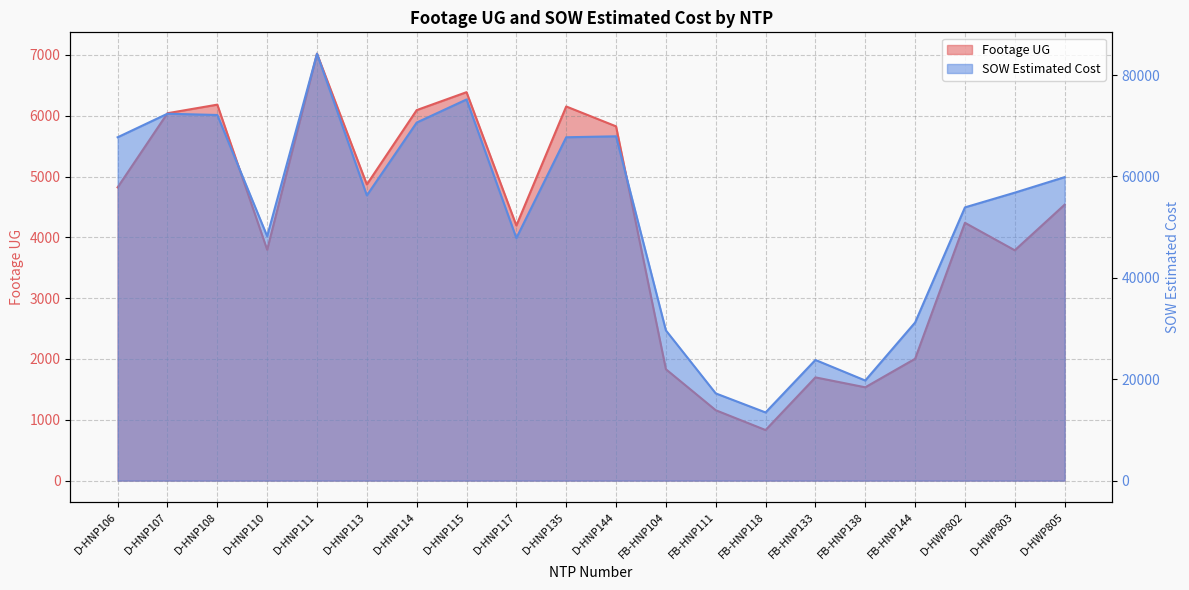

What is the sum of the Footage UG values at D-HNP117 and D-HWP803?

7981.0